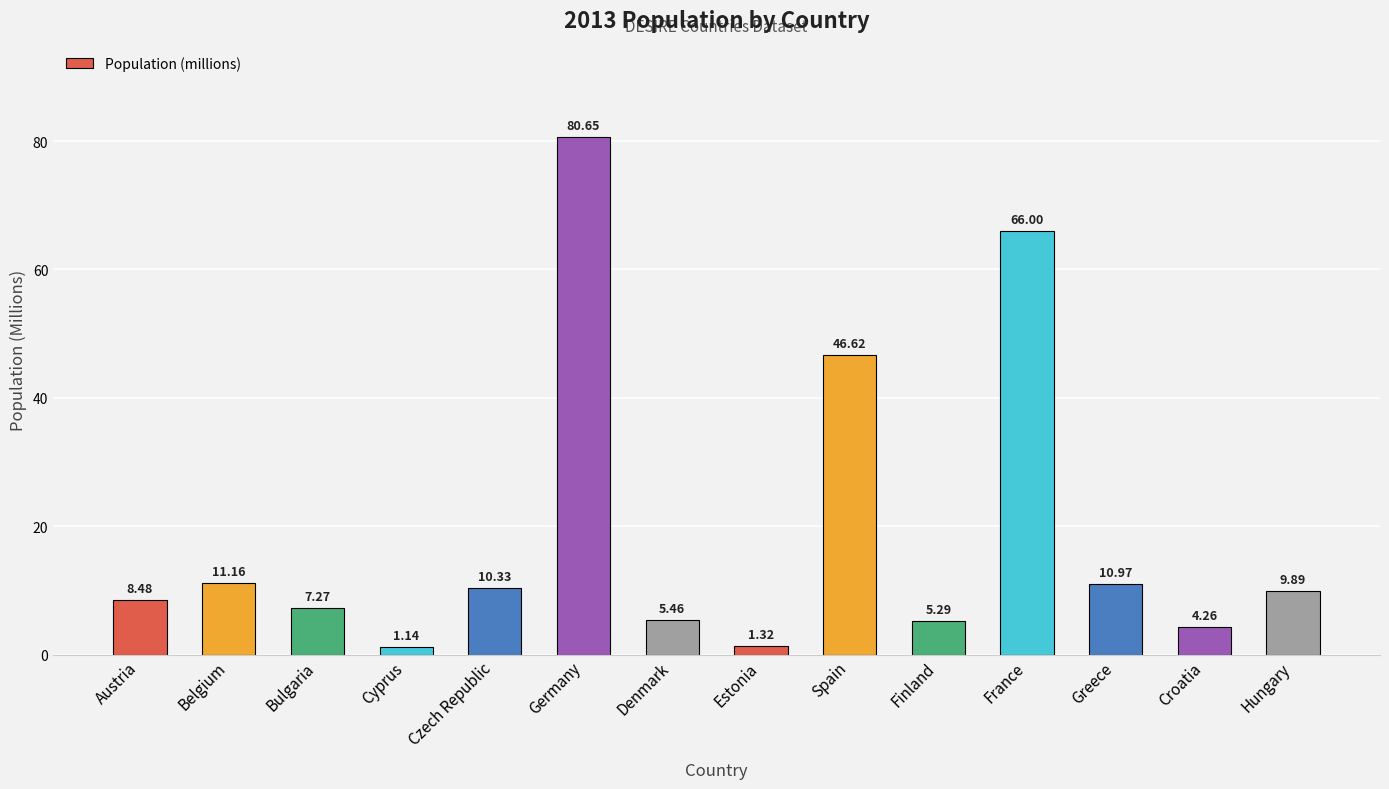

Is it true that the value at Spain is 15.1?

False